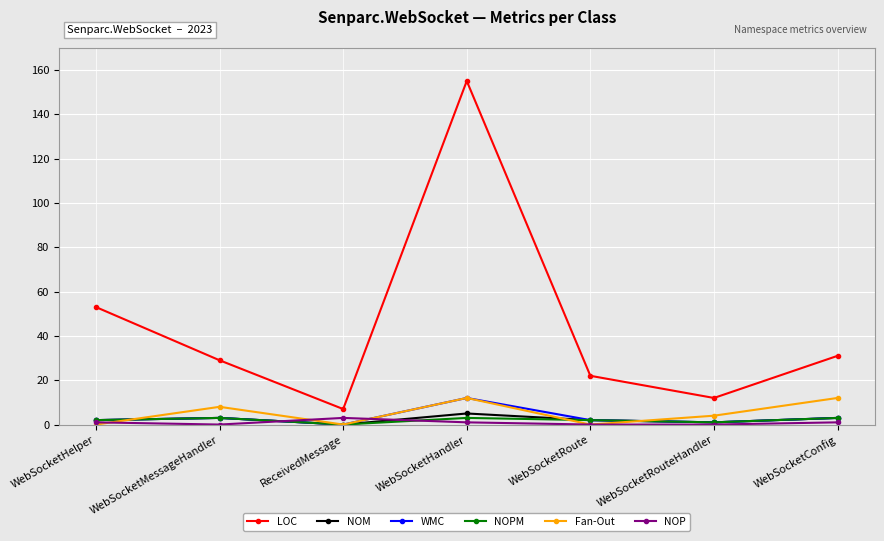

Is it true that Fan-Out equals 0 at WebSocketHelper?

True